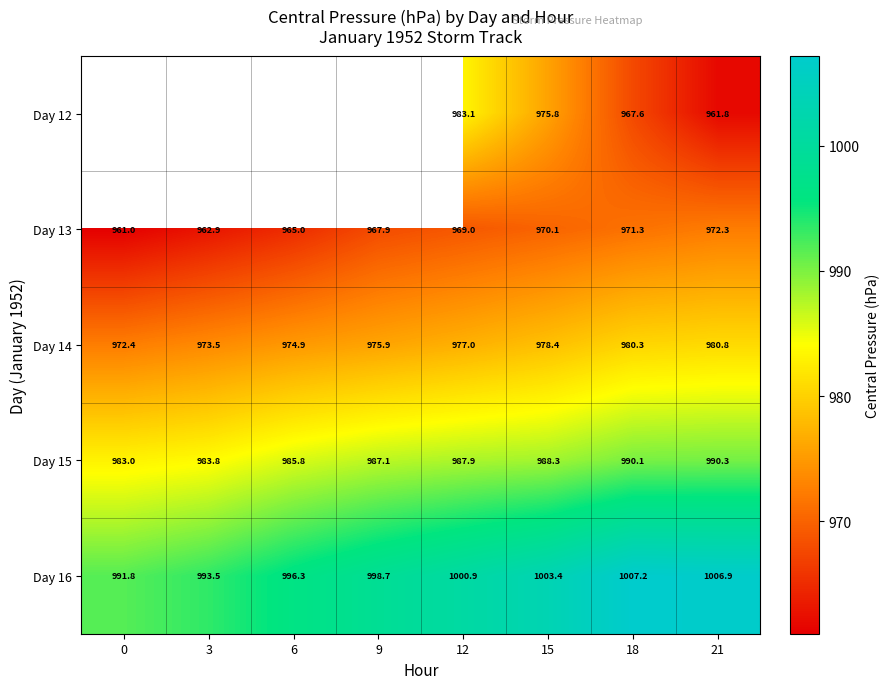

Is the value of Day 14 at 21 greater than the value of Day 12 at 12?

No